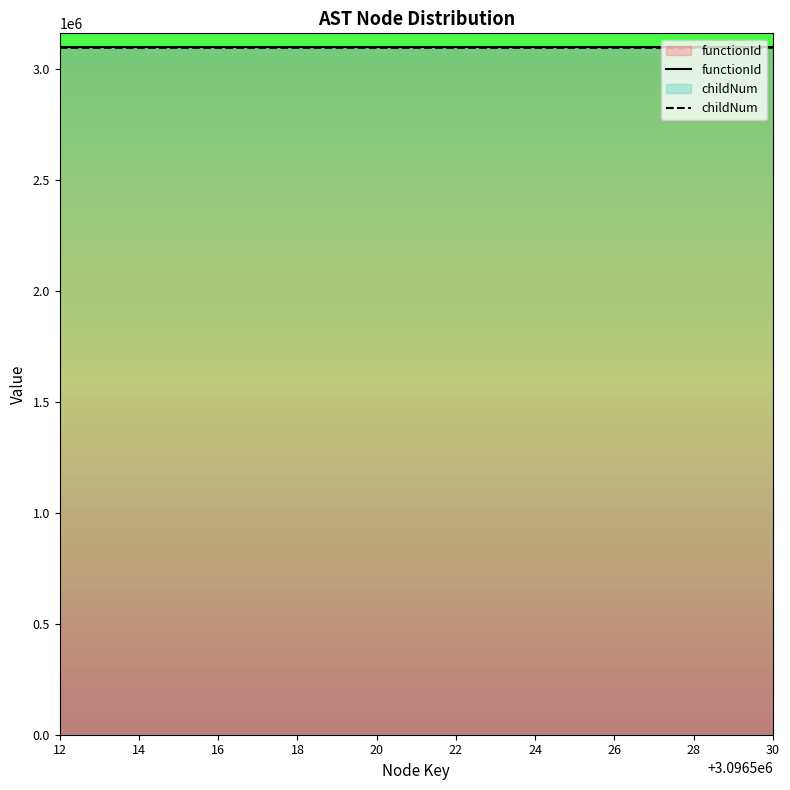

What is the total value across all series at 16?

6189925.5